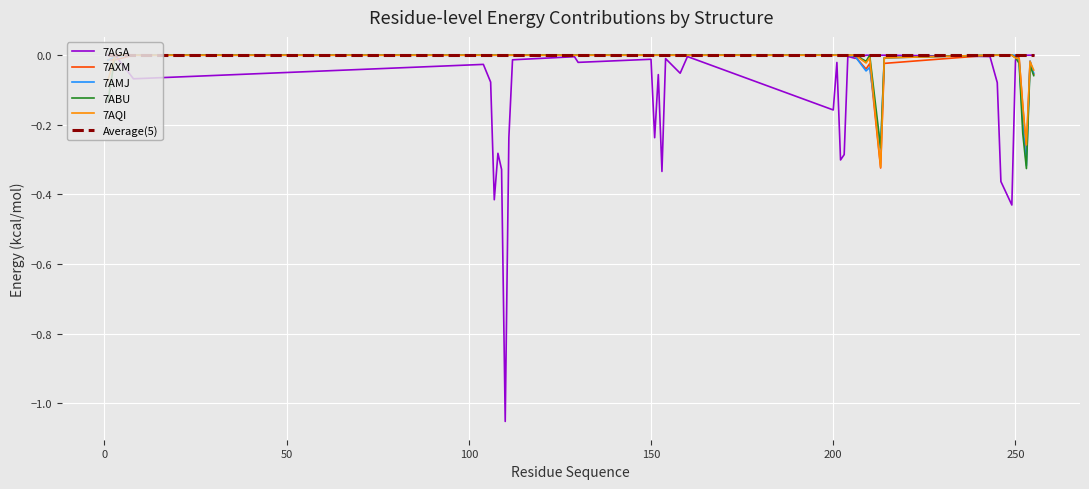

Which series has the widest spread of values?

7AGA